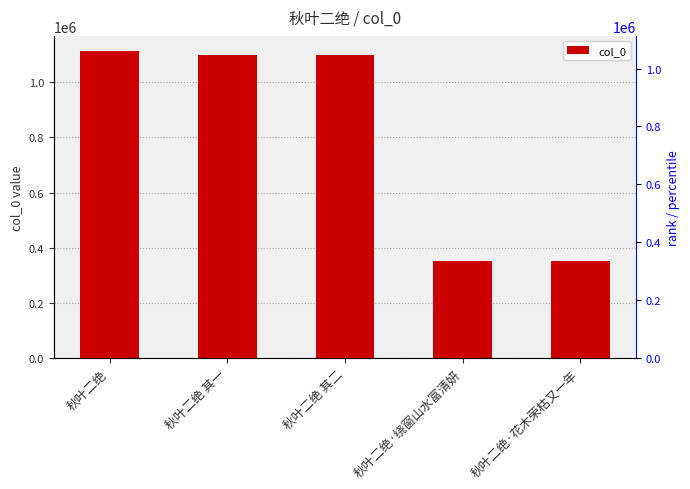

Reading left to right, list all the values displayed in this chart.

1113041	1099169	1099170	352365	352474